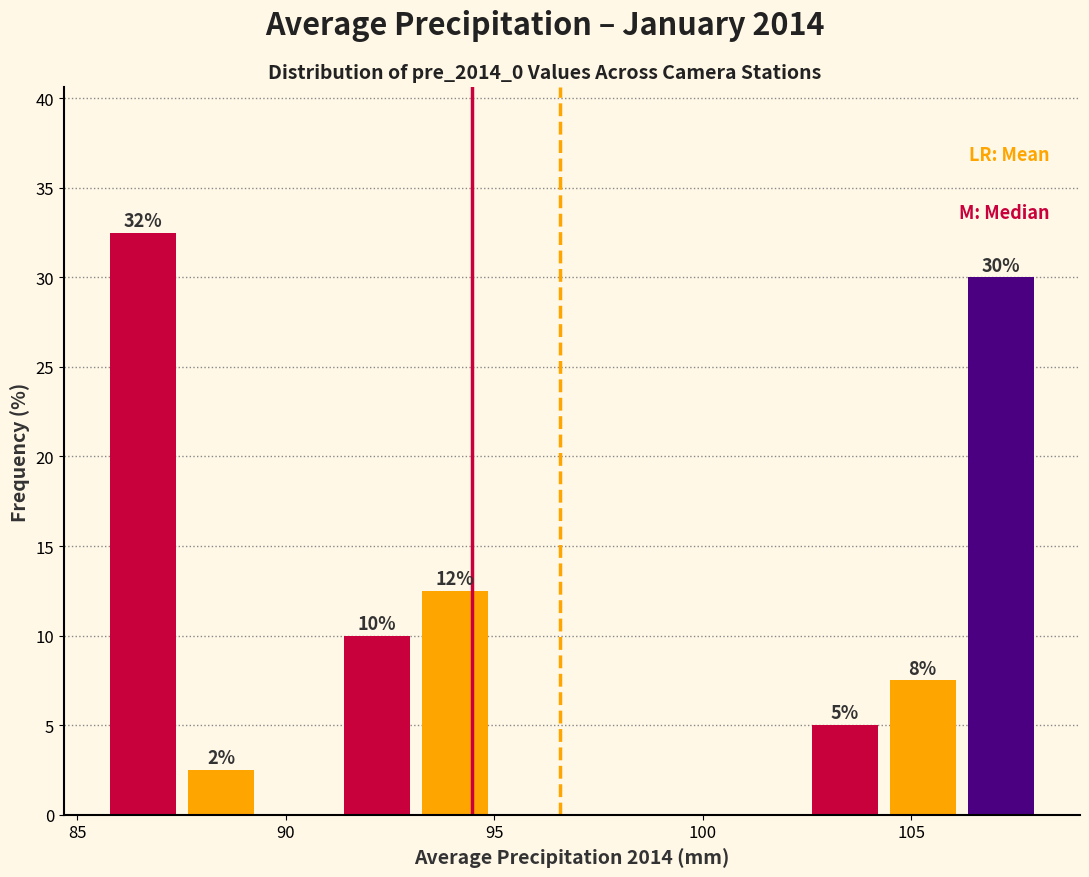

Around what value on the x-axis is the tallest bar? Give the approximate position of its centre, as read against the axis.

86.5